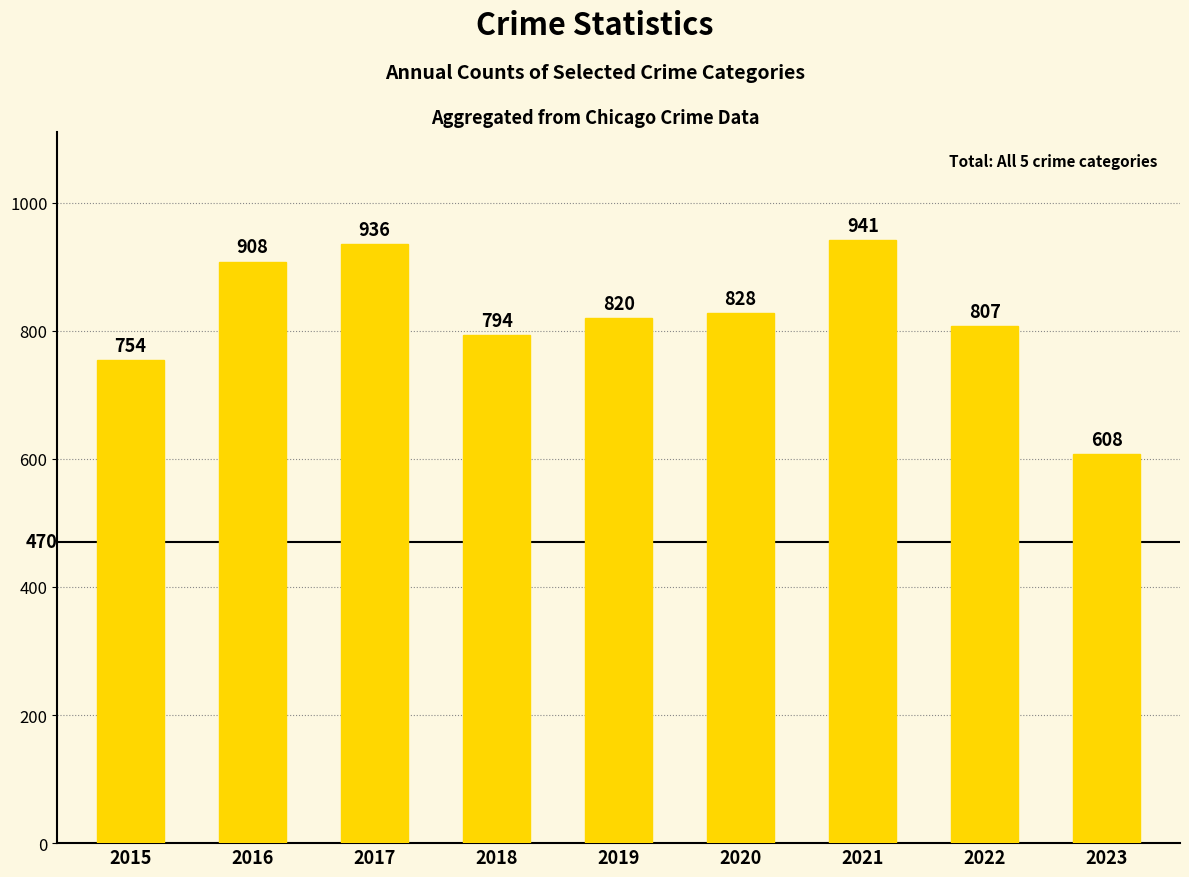

What is the average value?

822